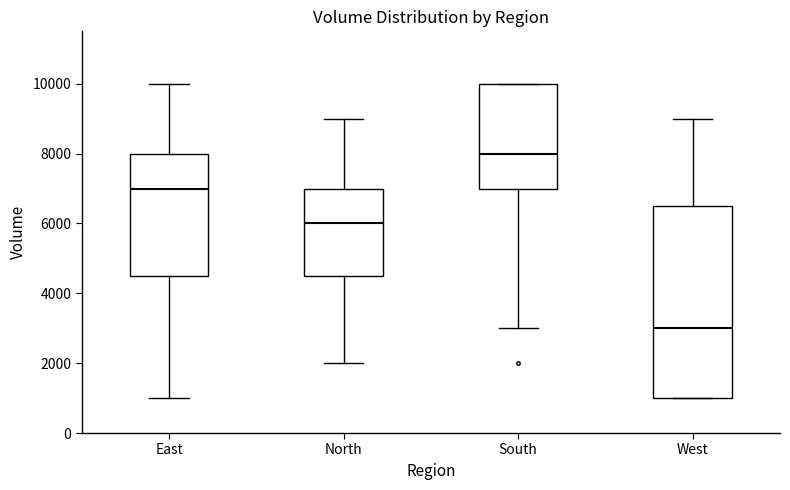

Which box has the lowest median line?

West